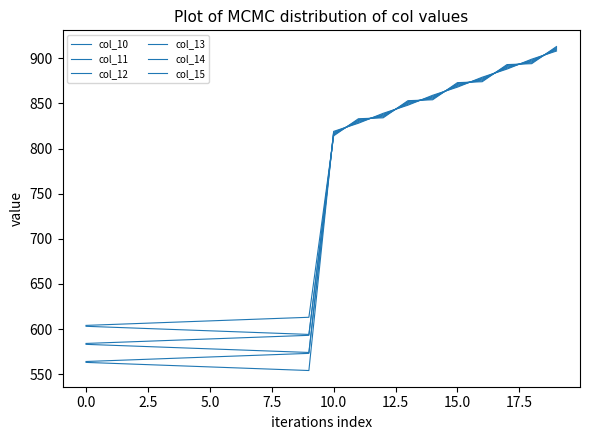

Does the chart display data point markers on the line(s)?

No